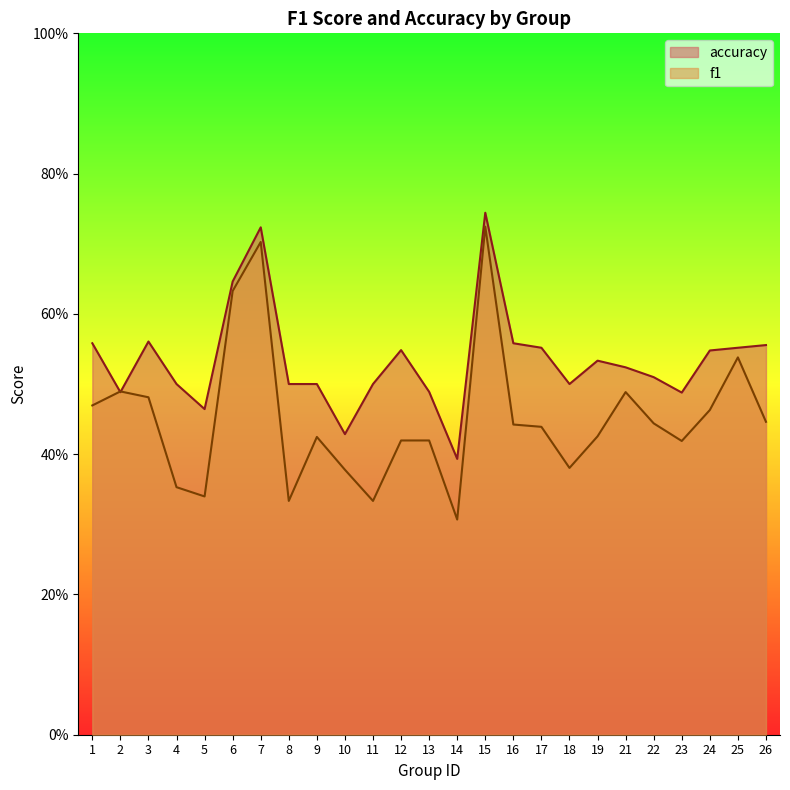

At how many categories does at least one series exceed 0?

25